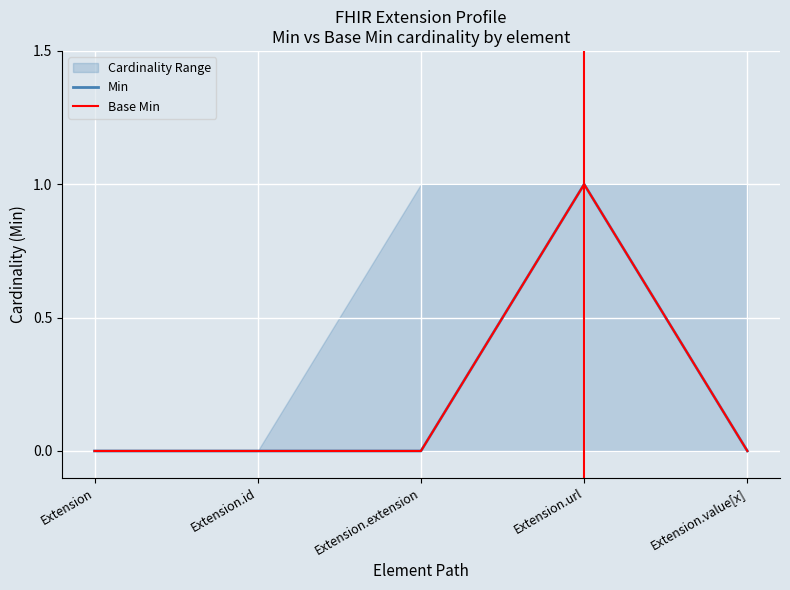

Count the Base Min values in the range 0 to 1.

5